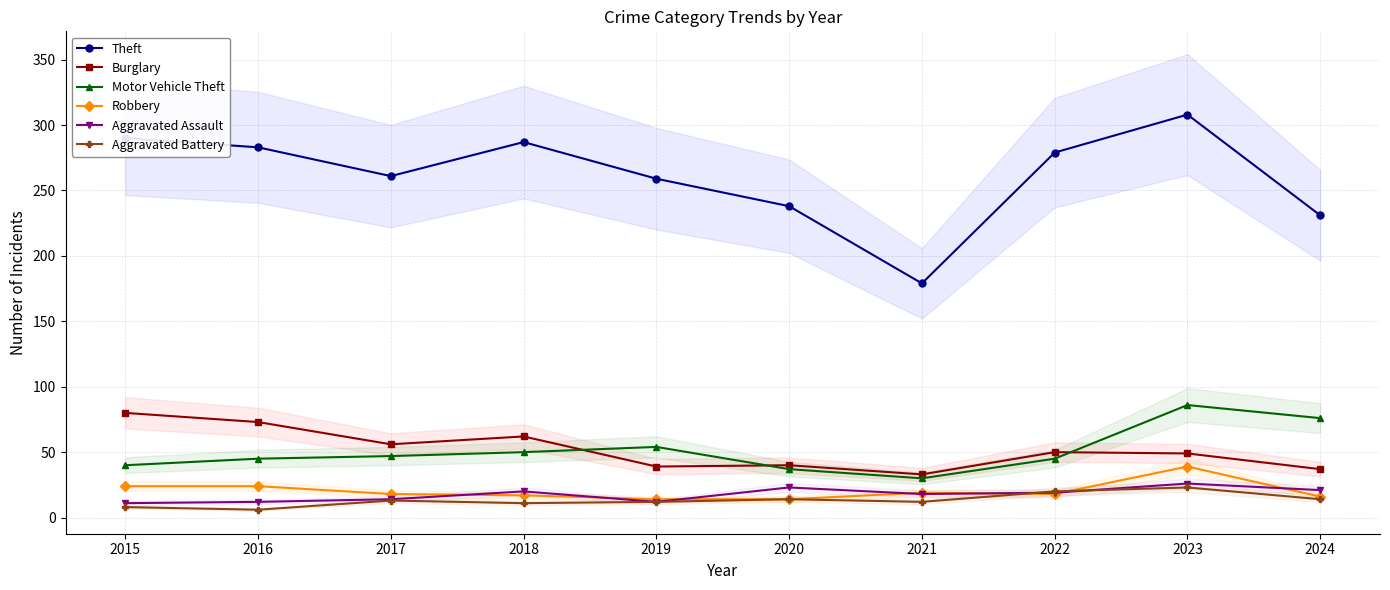

Is it true that Burglary equals 81 at 2023?

False